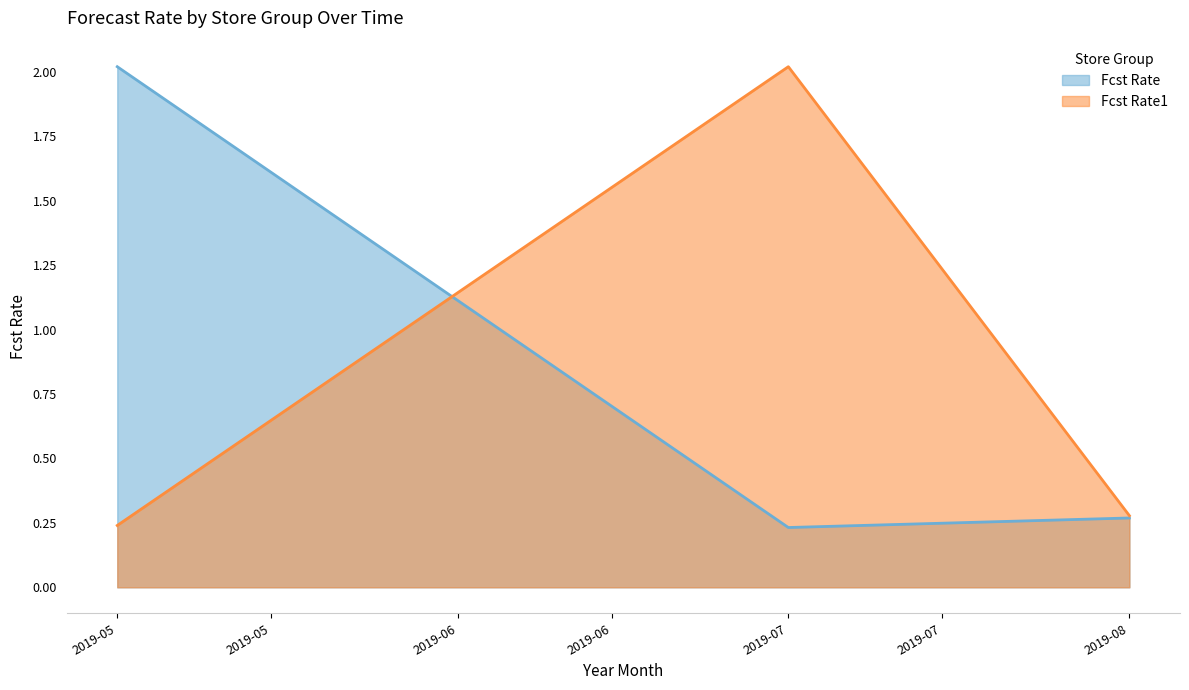

What is the maximum value shown in the chart?

2.0